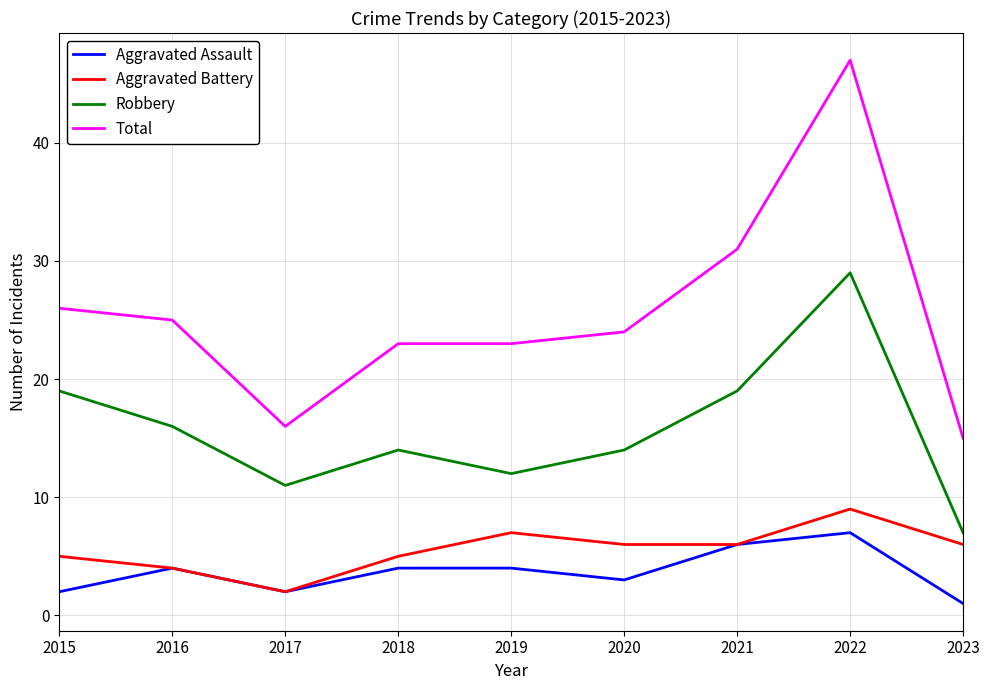

Is it true that Robbery equals 12 at 2019?

True